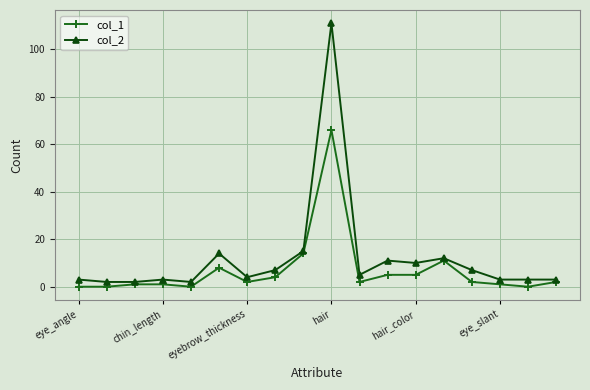

Rank the series by their average value, from lowest to highest.

col_1, col_2